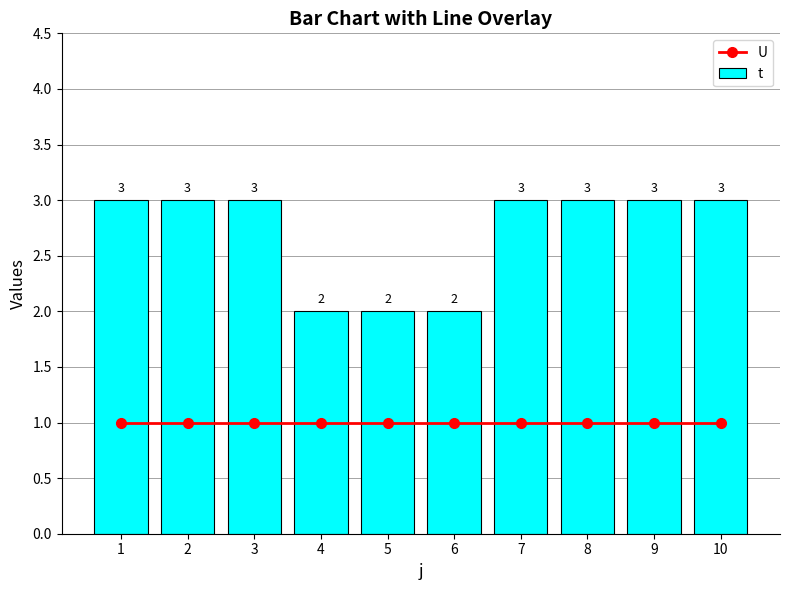

Rank the series by their average value, from highest to lowest.

t, U